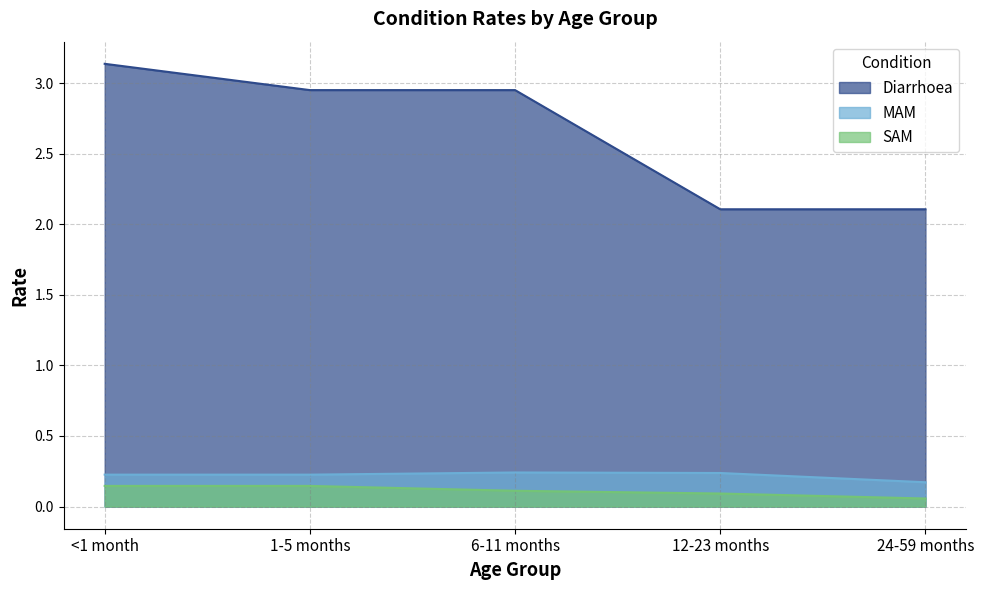

Which series has the largest range (max minus min)?

Diarrhoea